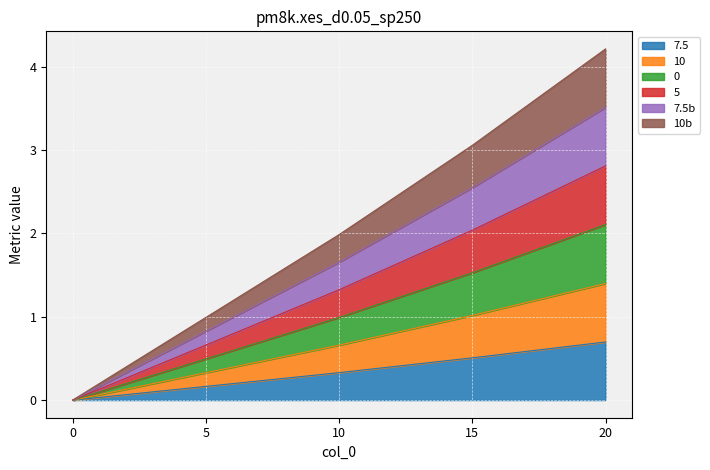

True or false: 7.5b and 0 cross at least once.

False